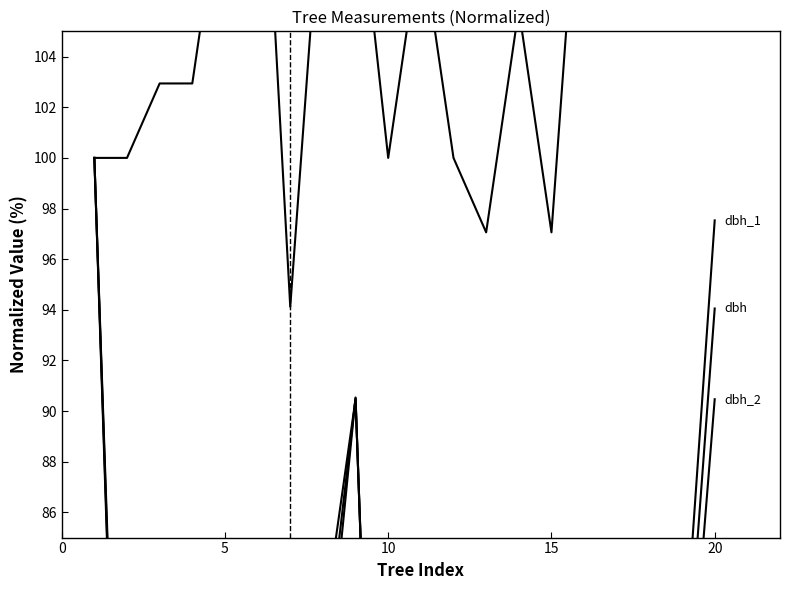

How many data points in dbh_1 (normalized) are less than 72?

10